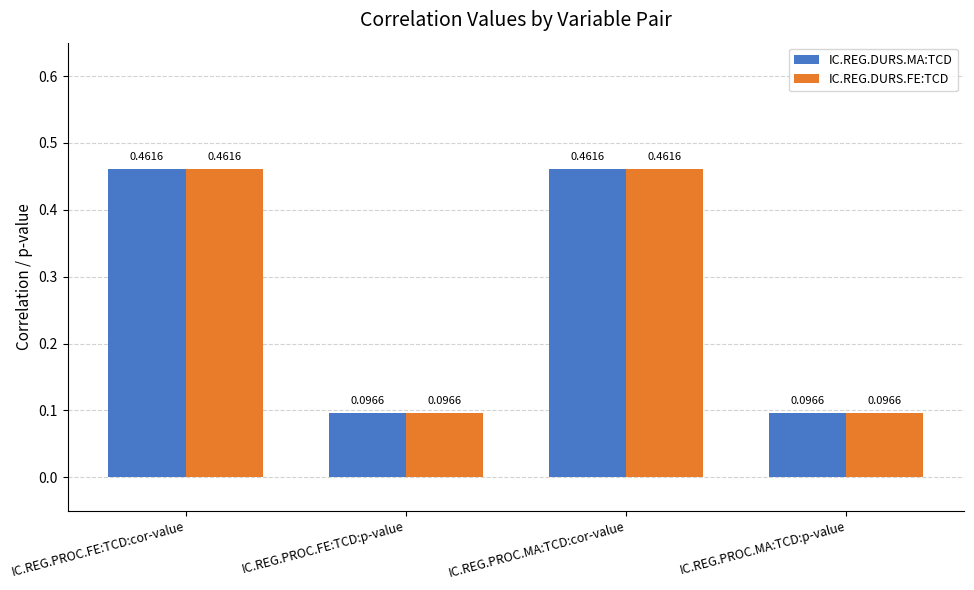

What is the sum of the IC.REG.DURS.FE:TCD values at IC.REG.PROC.FE:TCD:cor-value and IC.REG.PROC.FE:TCD:p-value?

0.6